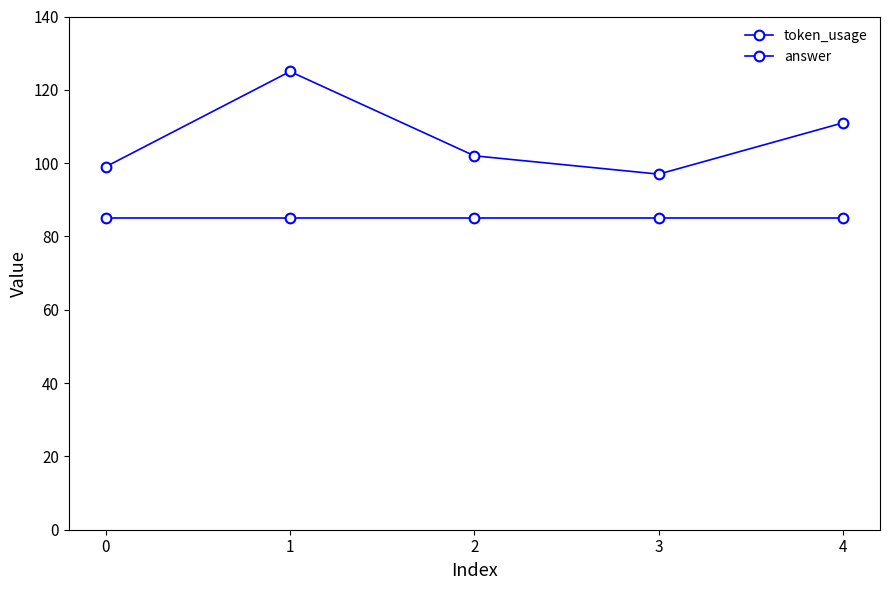

Is this an area chart (filled region under the line)?

No